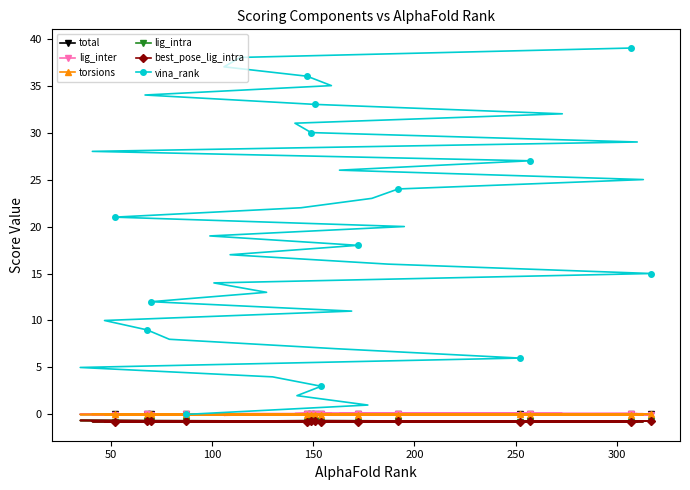

Which series ends up on top after the final intersection of torsions and vina_rank?

vina_rank